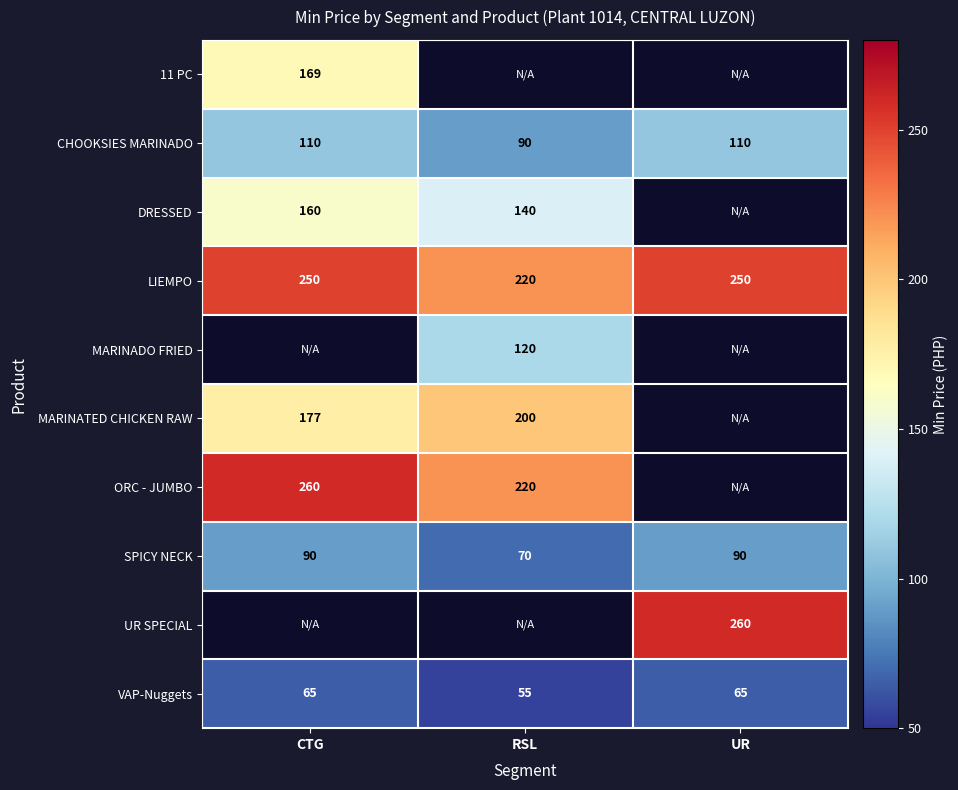

Which label corresponds to the smallest value in the chart?

RSL